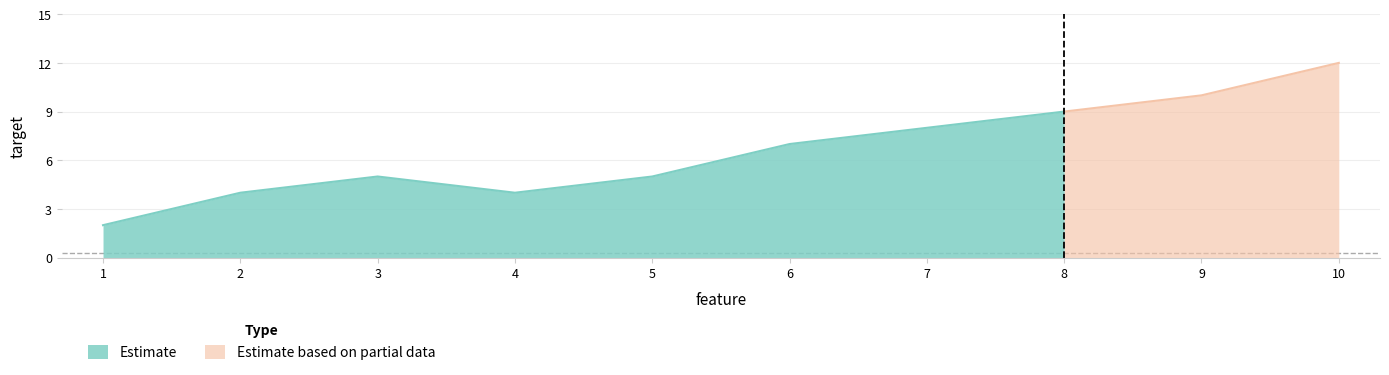

What is the value of the 9th point from the left?

10